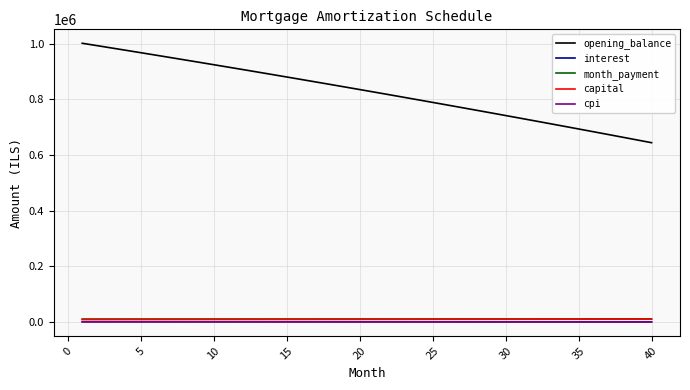

Which series has the widest spread of values?

opening_balance